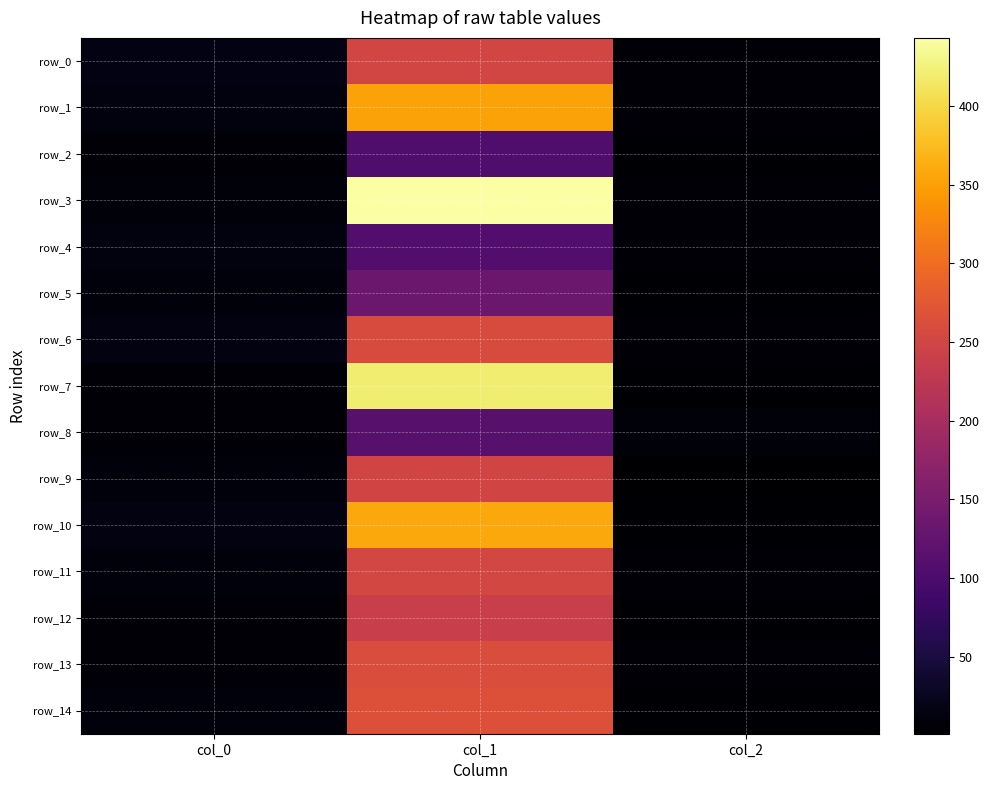

What is the minimum value for row_6?

6.0